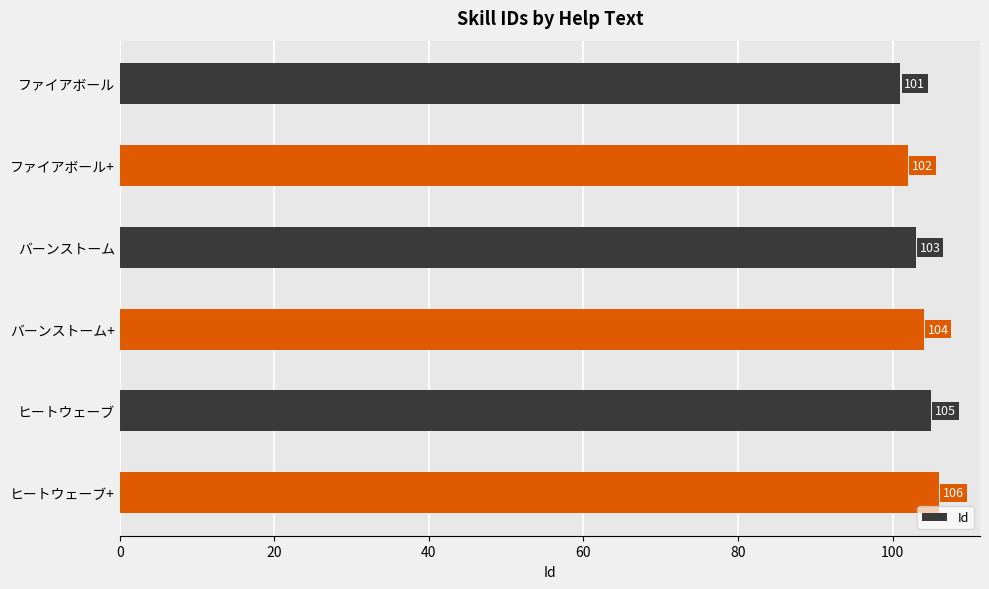

How many bars are there in total?

6